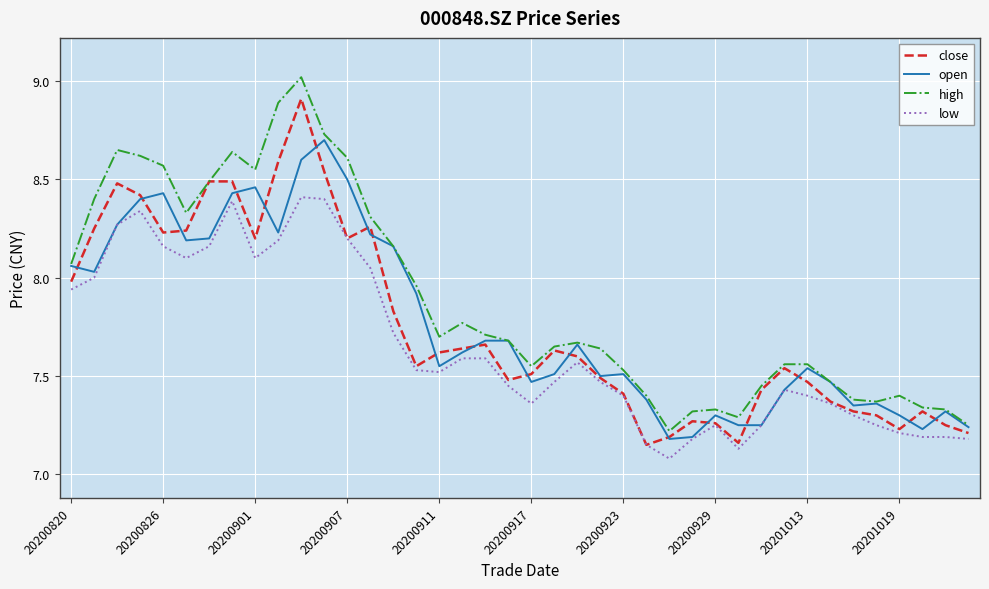

Which series has the largest total across all categories?

high